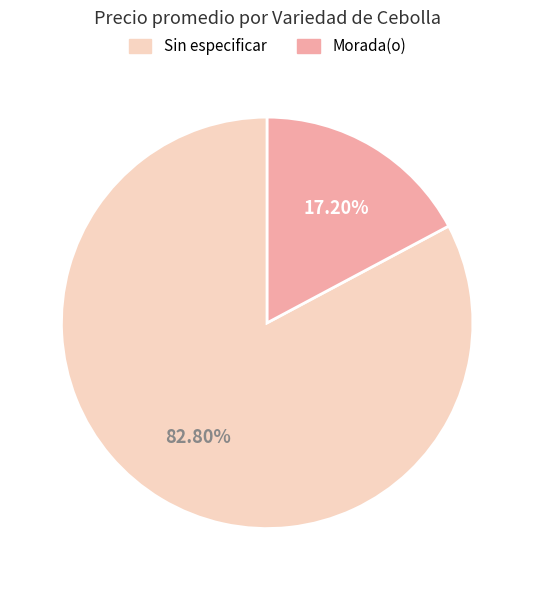

Which category has the smallest portion of the pie?

Morada(o)